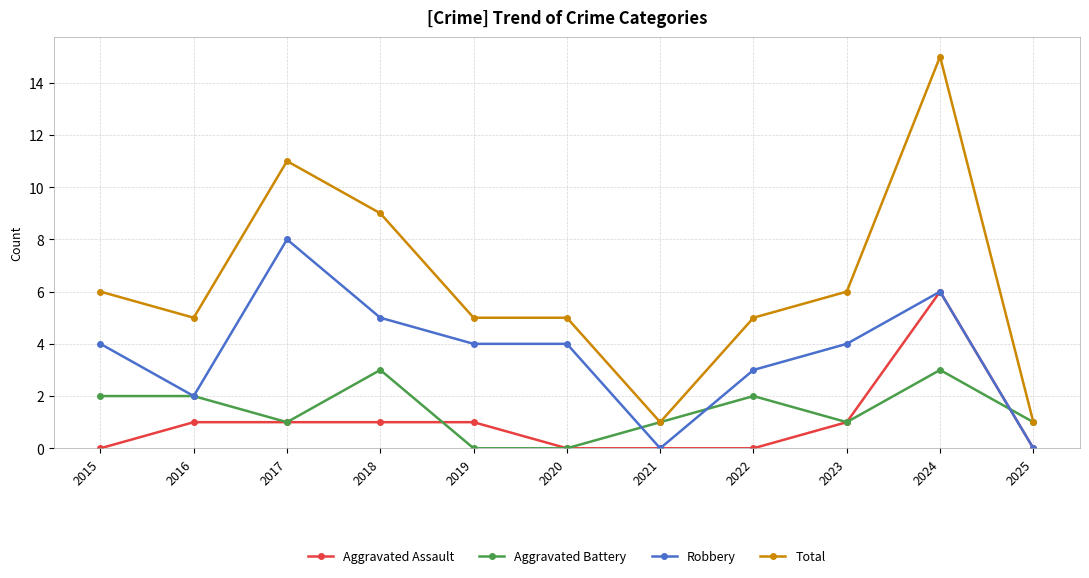

What is the approximate value of Robbery at 2020?

4